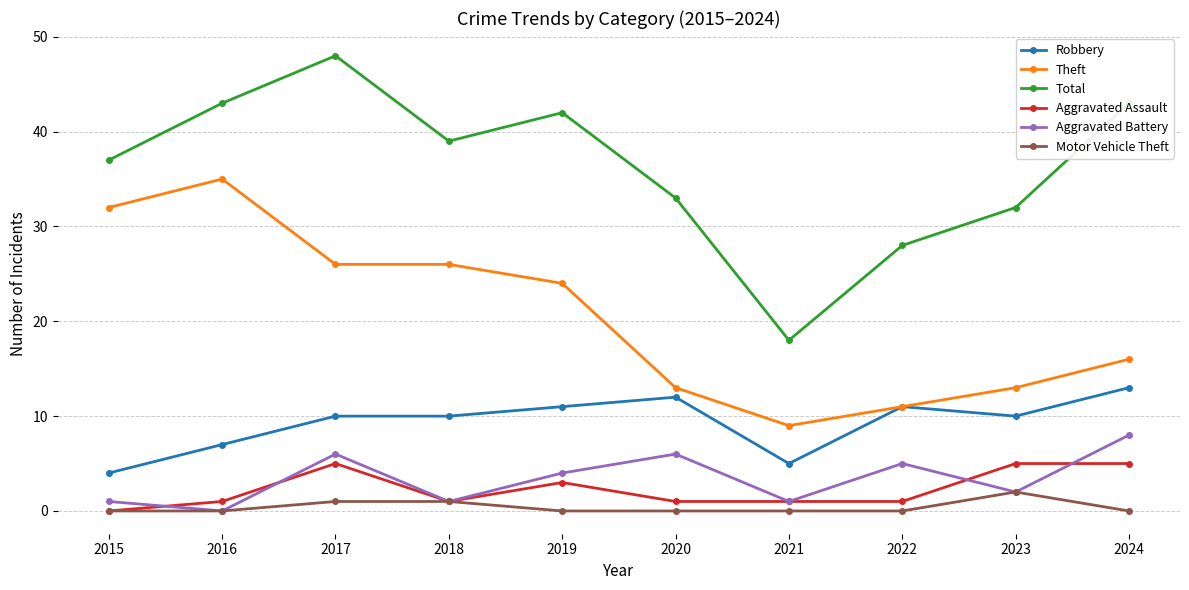

Rank the series by their maximum value, from highest to lowest.

Total, Theft, Robbery, Aggravated Battery, Aggravated Assault, Motor Vehicle Theft